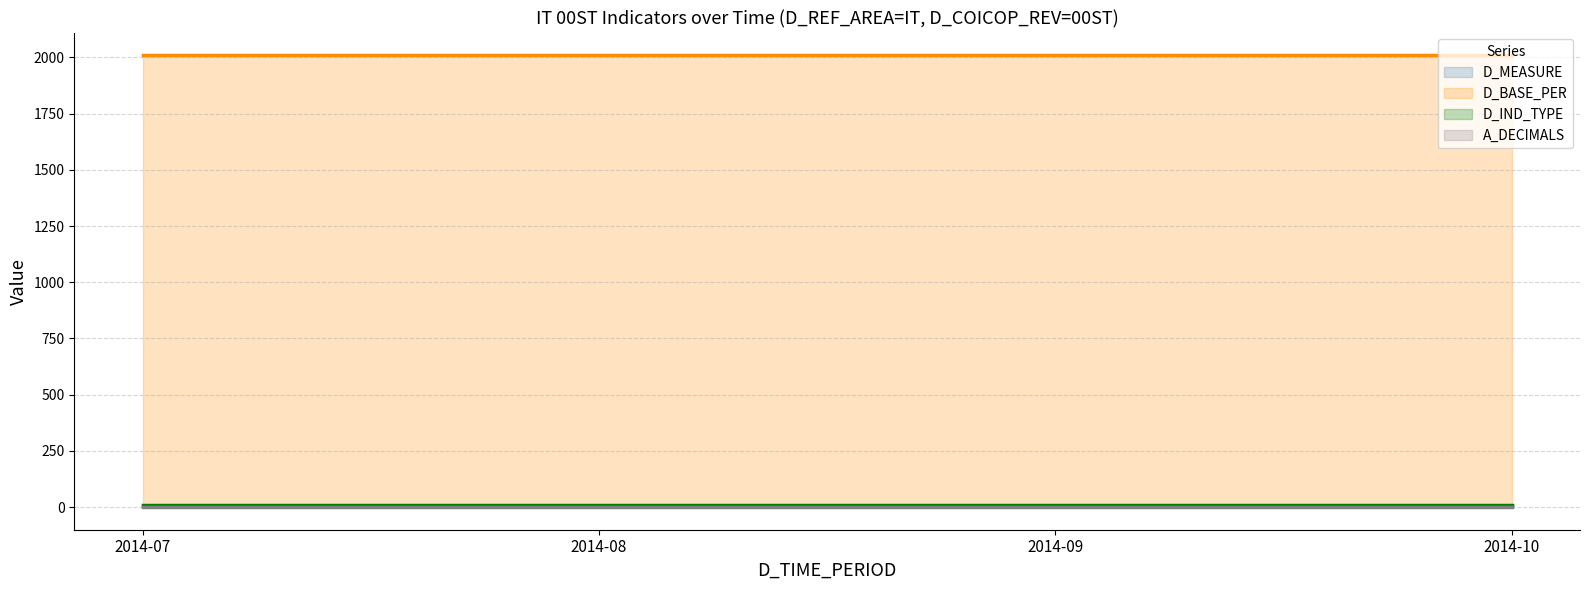

What is the greatest value displayed?

2010